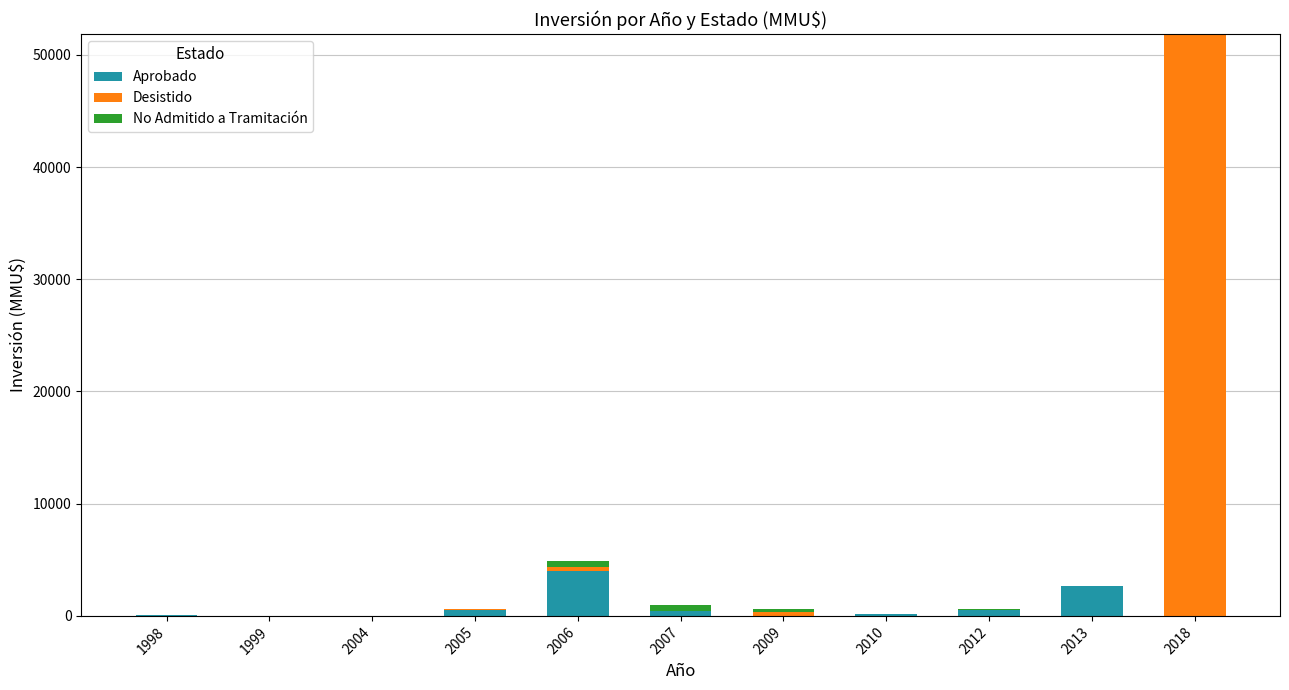

At which label does Aprobado reach its peak?

2006